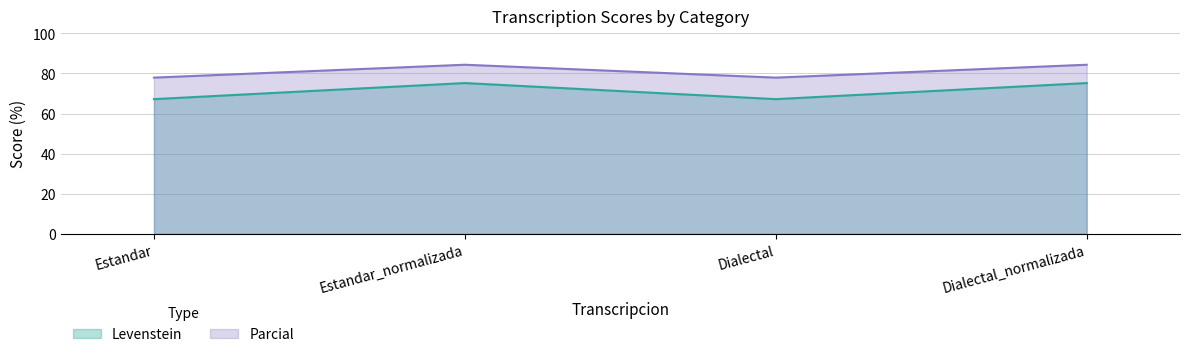

How many categories are shown in the chart?

4